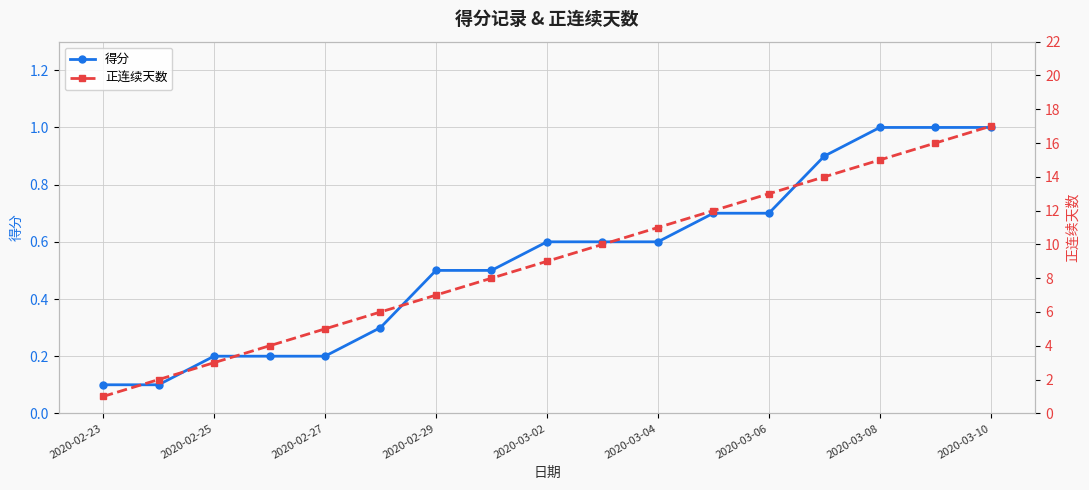

True or false: 得分 and 正连续天数 cross at least once.

False